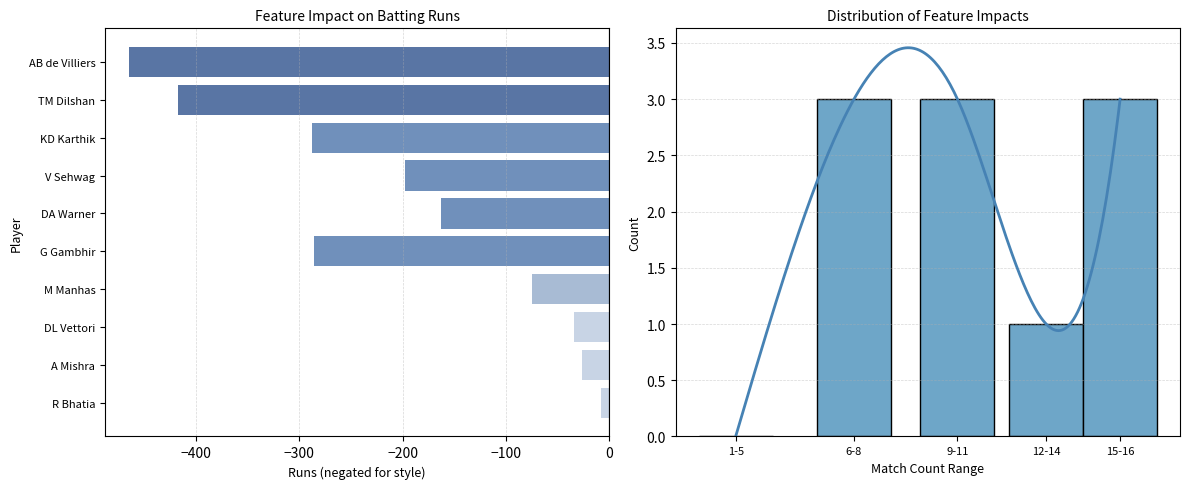

Reading left to right, what are all the values shown in this chart?

-465	-418	-288	-198	-163	-286	-75	-34	-26	-8